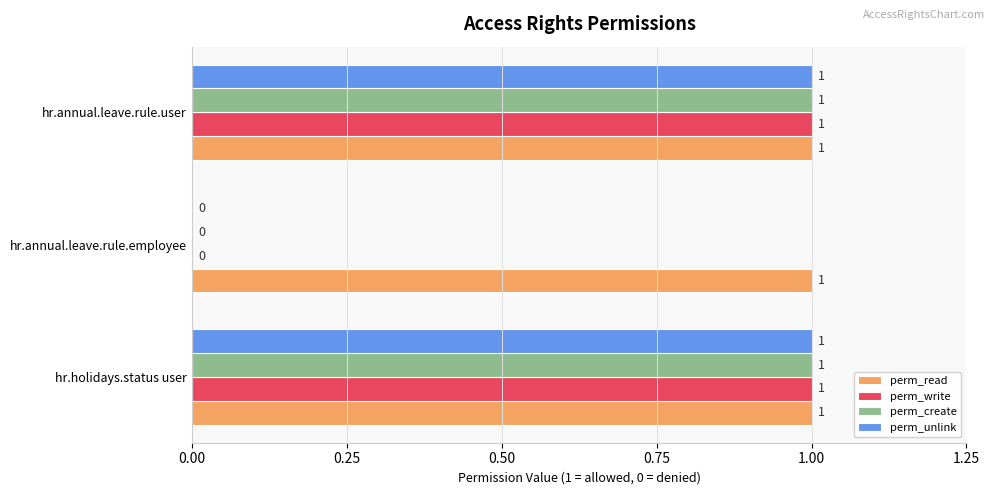

How many categories are shown in the chart?

3